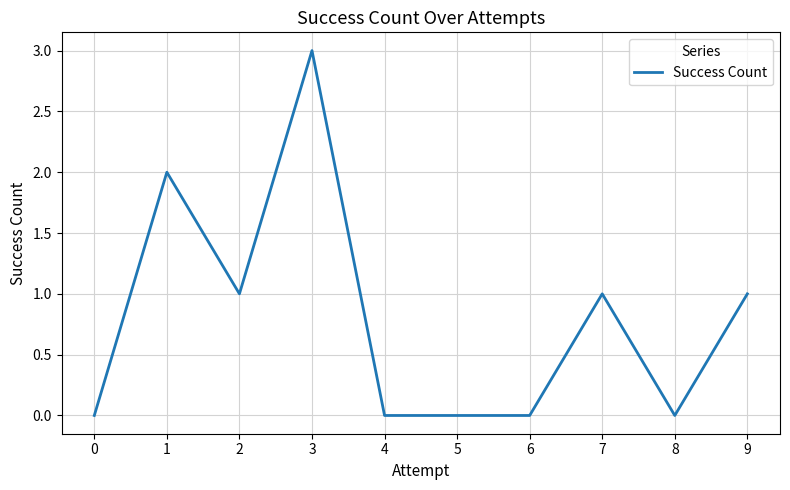

Is it true that the value at 9 is 1?

True